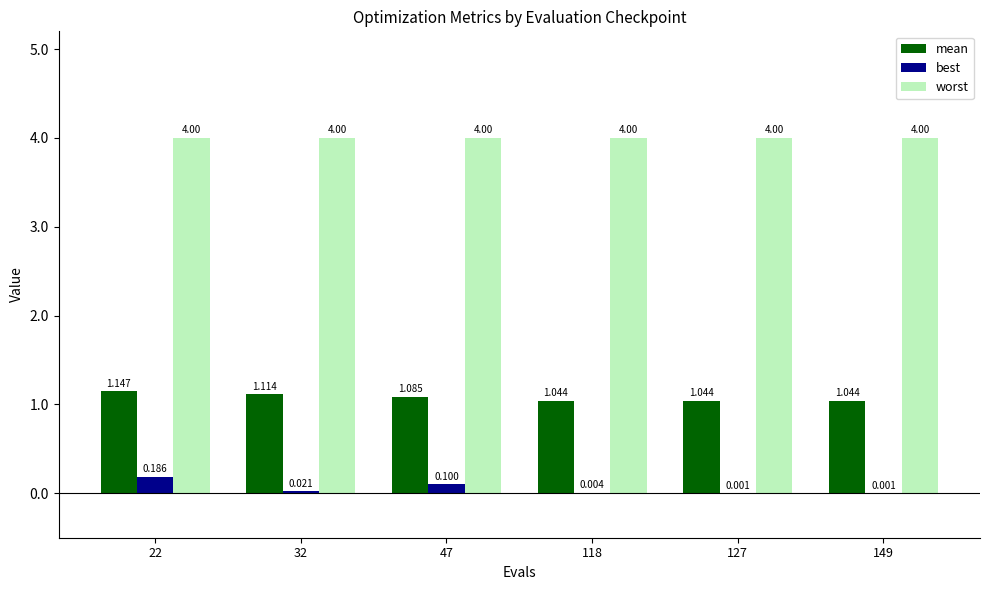

Which series has the largest total across all categories?

worst